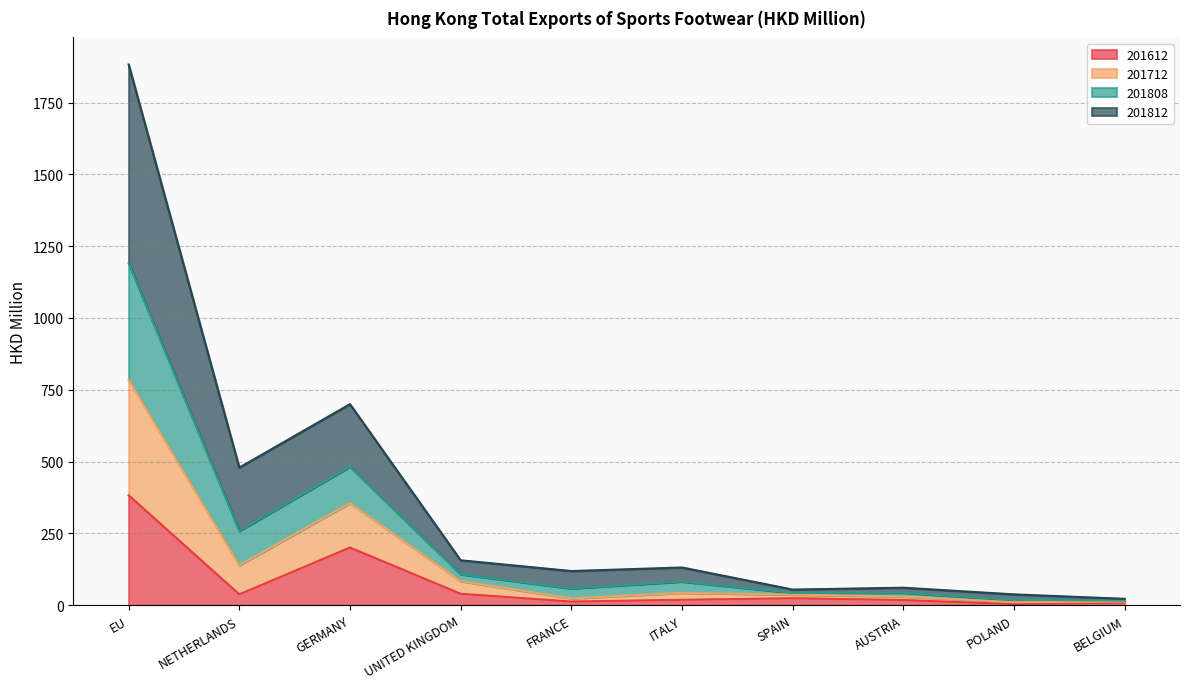

What are all the series names shown in the legend?

201612, 201712, 201808, 201812